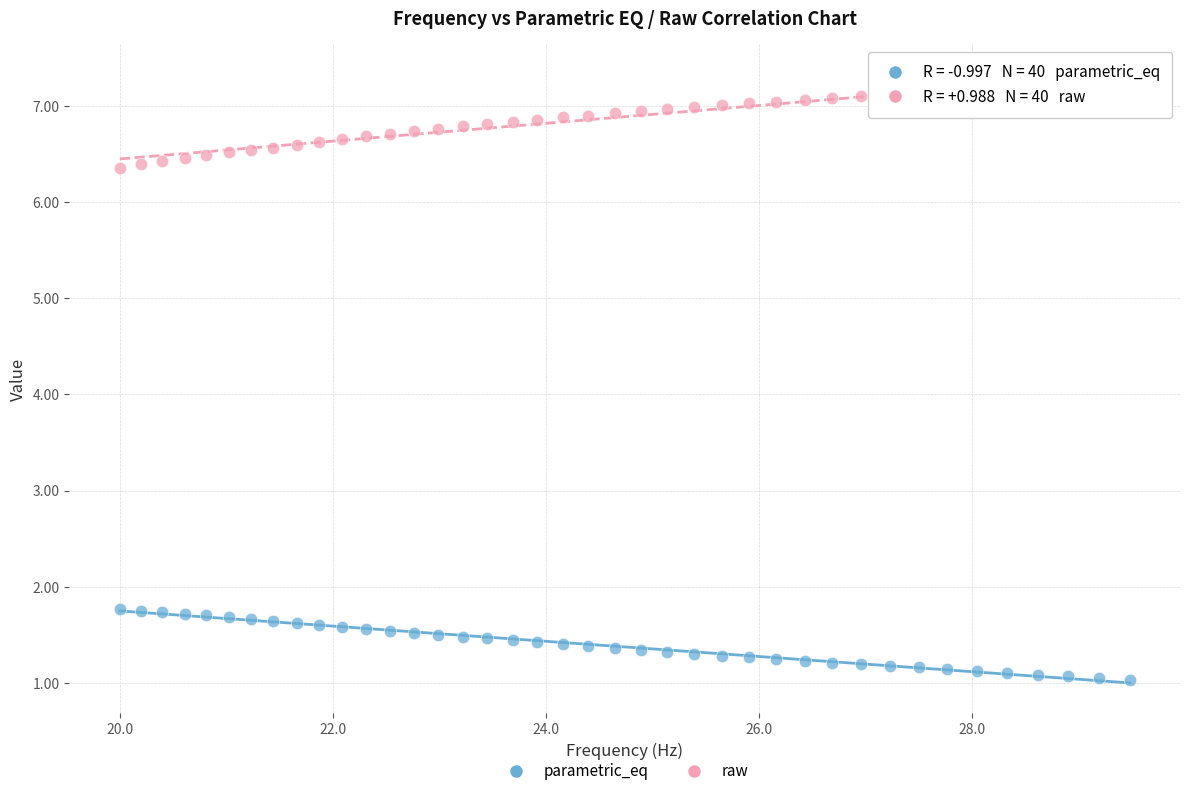

What are all the series names shown in the legend?

parametric_eq, raw